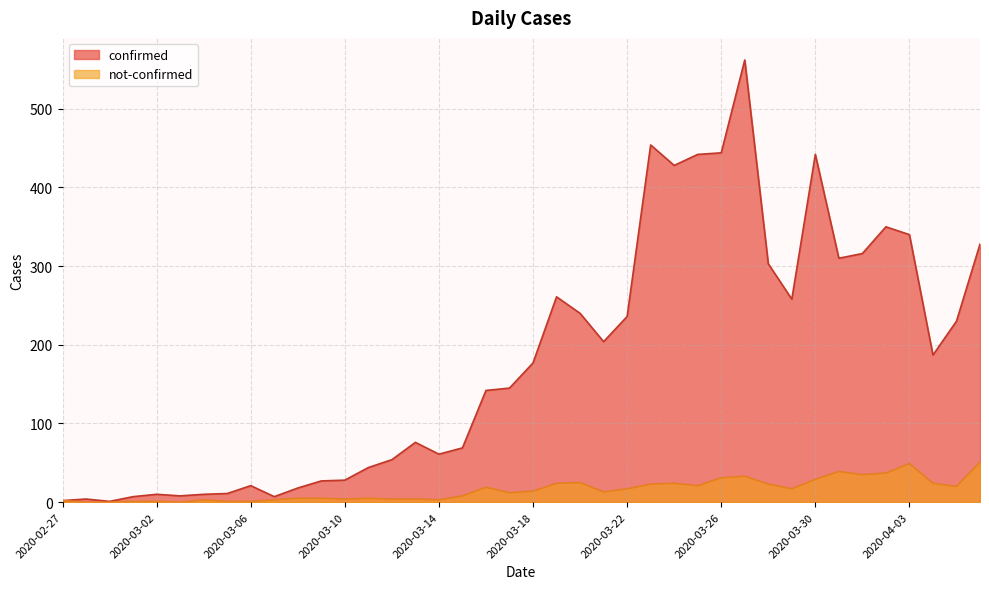

Reading left to right, what are all the values shown in this chart?

confirmed: 2020-02-27=2	2020-02-28=4	2020-02-29=1	2020-03-01=7	2020-03-02=10	2020-03-03=8	2020-03-04=10	2020-03-05=11	2020-03-06=21	2020-03-07=7	2020-03-08=18	2020-03-09=27	2020-03-10=28	2020-03-11=44	2020-03-12=54	2020-03-13=76	2020-03-14=61	2020-03-15=69	2020-03-16=142	2020-03-17=145	2020-03-18=177	2020-03-19=261	2020-03-20=240	2020-03-21=204	2020-03-22=236	2020-03-23=454	2020-03-24=428	2020-03-25=442	2020-03-26=444	2020-03-27=562	2020-03-28=303	2020-03-29=258	2020-03-30=442	2020-03-31=310	2020-04-01=316	2020-04-02=350	2020-04-03=340	2020-04-04=187	2020-04-05=230	2020-04-06=328
not-confirmed: 2020-02-27=2	2020-02-28=0	2020-02-29=0	2020-03-01=1	2020-03-02=1	2020-03-03=0	2020-03-04=3	2020-03-05=1	2020-03-06=1	2020-03-07=3	2020-03-08=5	2020-03-09=5	2020-03-10=4	2020-03-11=5	2020-03-12=4	2020-03-13=4	2020-03-14=3	2020-03-15=8	2020-03-16=19	2020-03-17=12	2020-03-18=14	2020-03-19=24	2020-03-20=25	2020-03-21=13	2020-03-22=17	2020-03-23=23	2020-03-24=24	2020-03-25=21	2020-03-26=31	2020-03-27=33	2020-03-28=23	2020-03-29=17	2020-03-30=29	2020-03-31=39	2020-04-01=35	2020-04-02=37	2020-04-03=49	2020-04-04=24	2020-04-05=20	2020-04-06=51